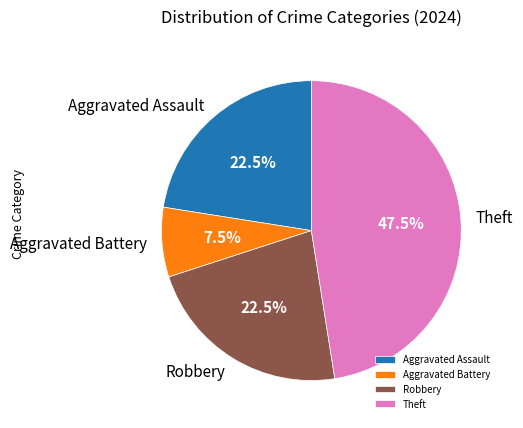

The Robbery slice represents 11% of the pie. True or false?

False